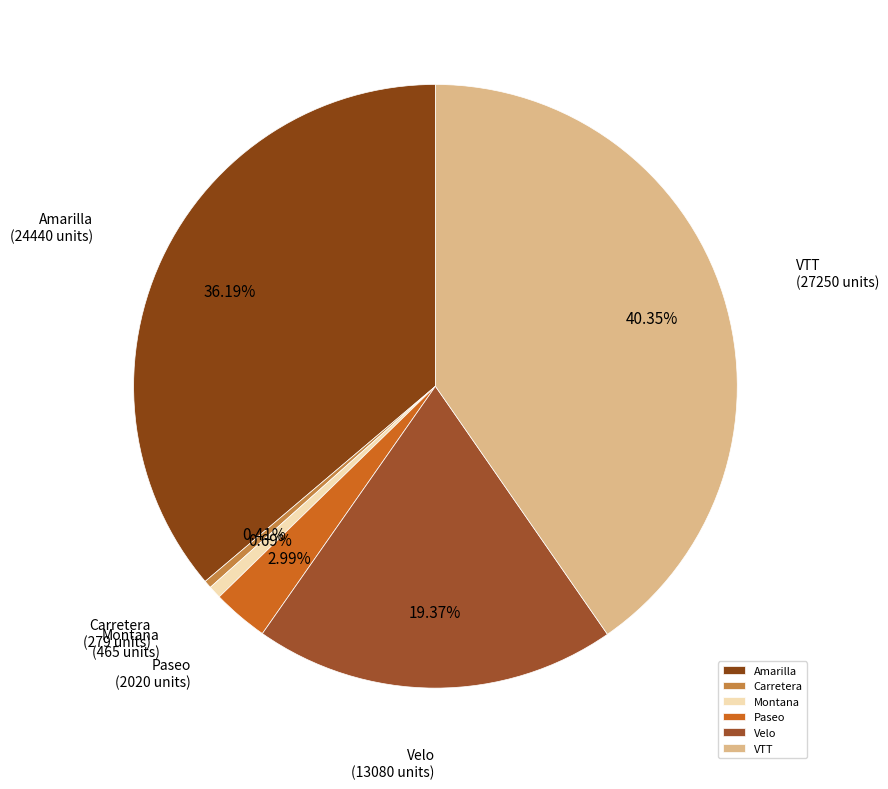

Count the number of slices in the pie.

6